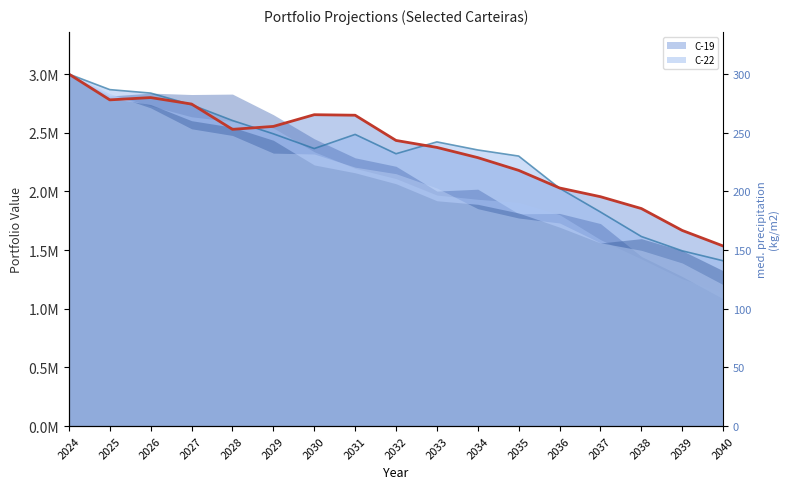

Where does the Carteira - 22 series first go above 2365374?

2024